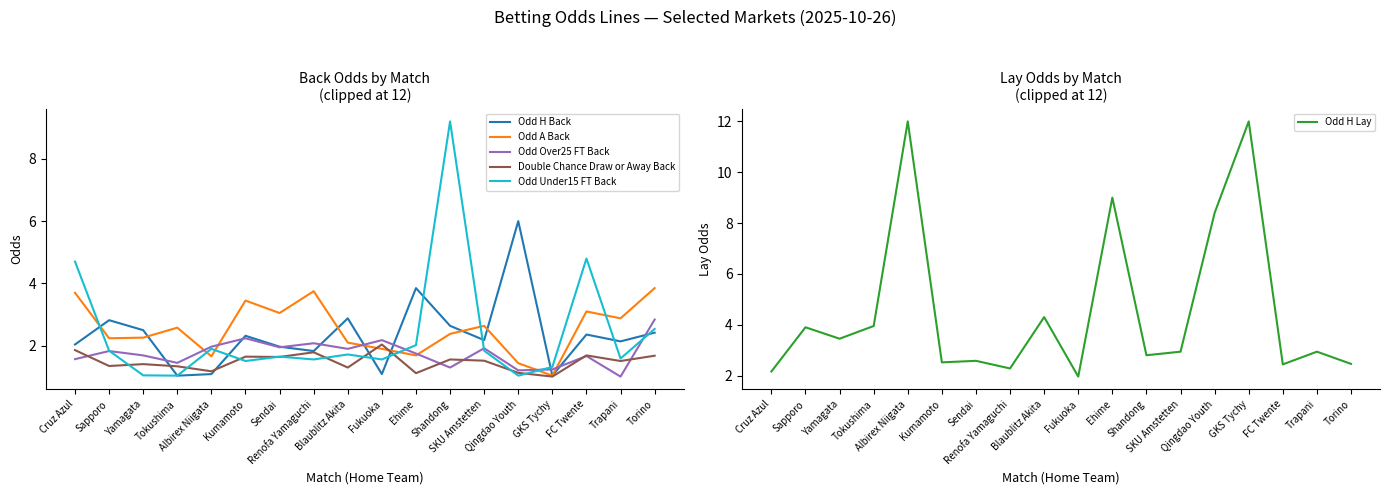

Is it true that Odd Under15 FT Back equals 4.7 at Cruz Azul?

True